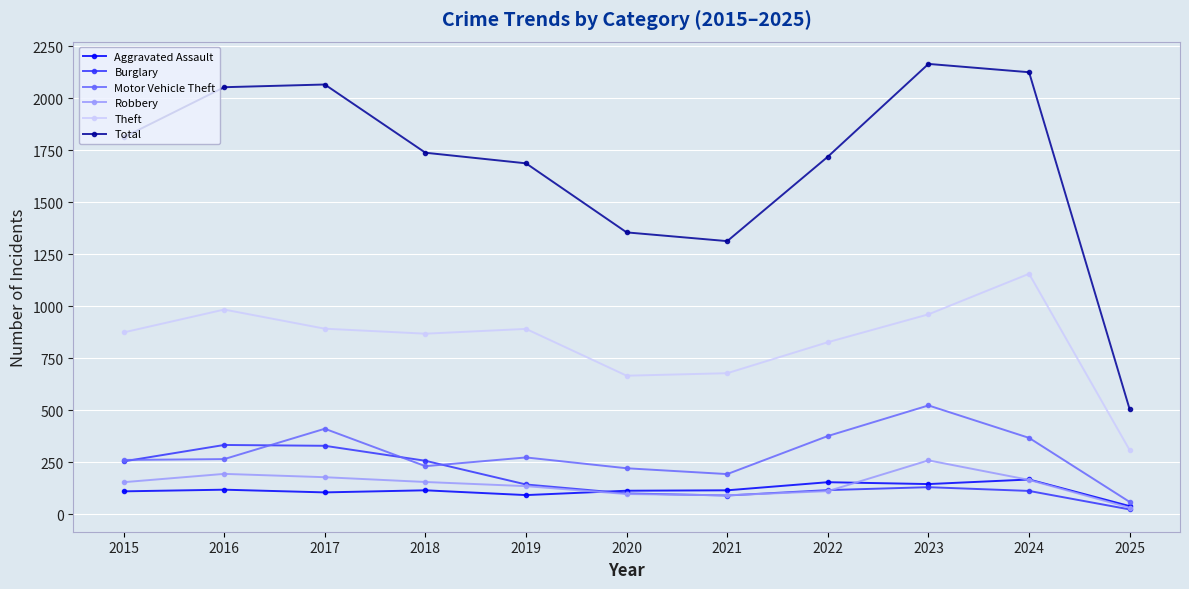

True or false: Burglary and Theft cross at least once.

False